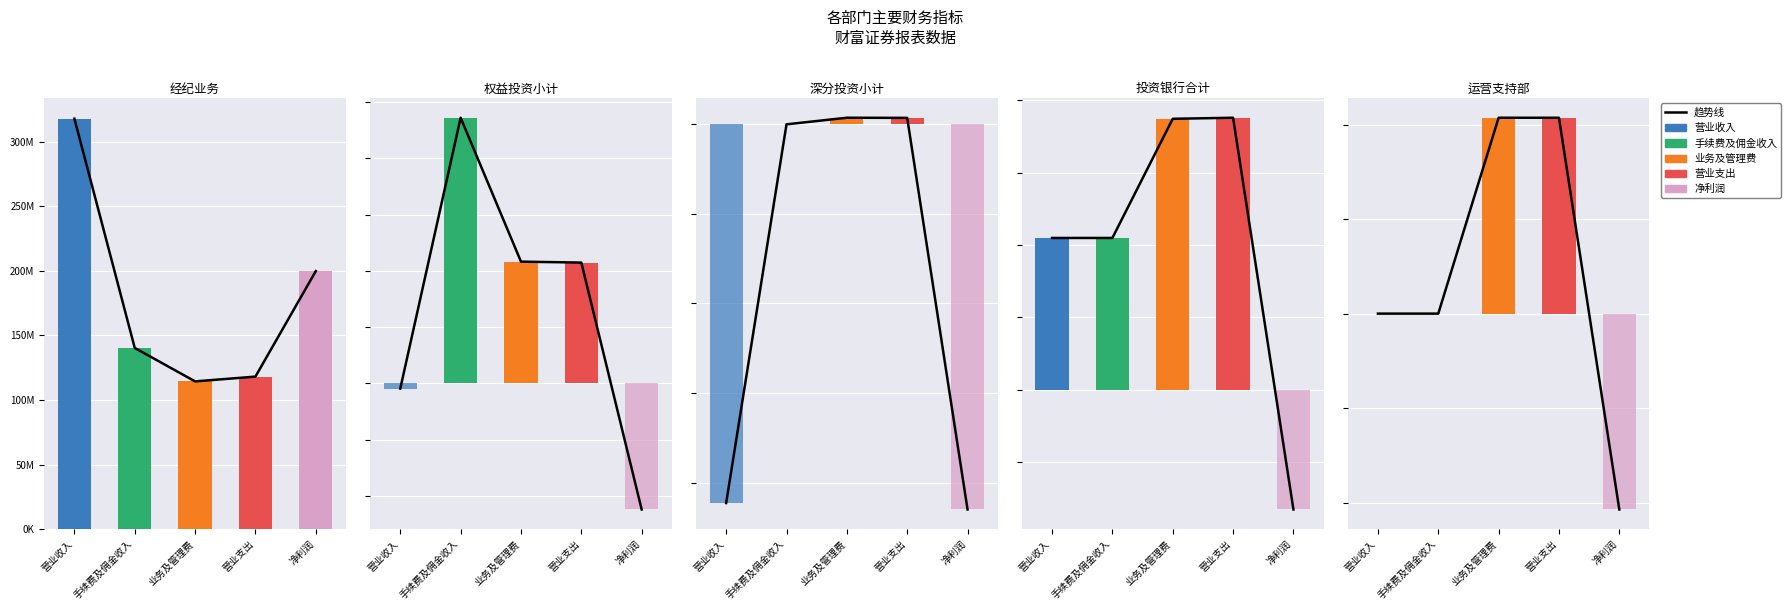

Which label corresponds to the smallest value in the chart?

净利润